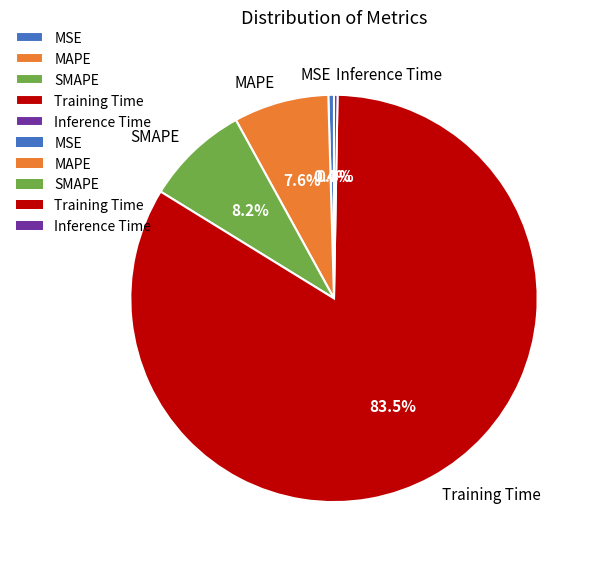

What portion of the pie excludes MSE?

99.6%